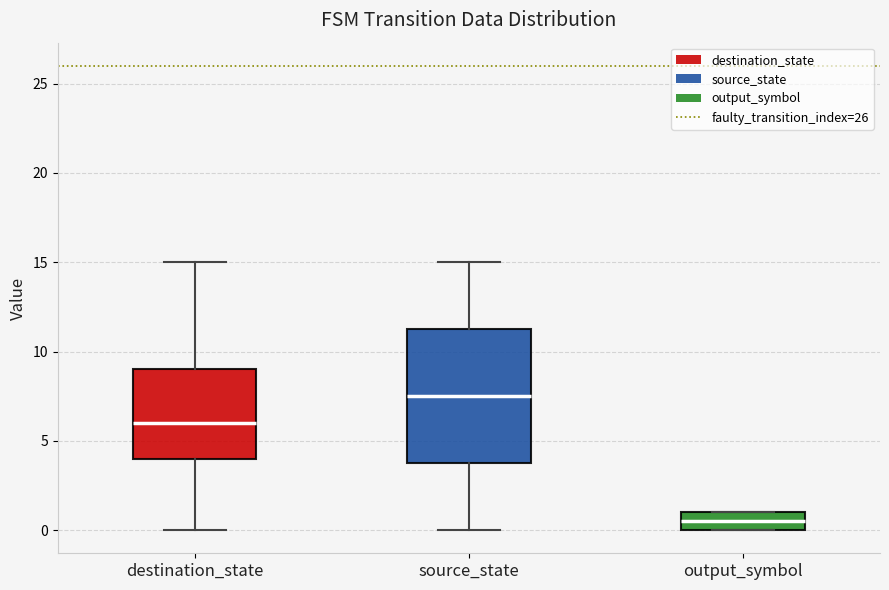

Where does the median line of the box for destination_state sit on the y-axis? The values are not printed on the chart, so give them approximately, as read against the axis.

6.0